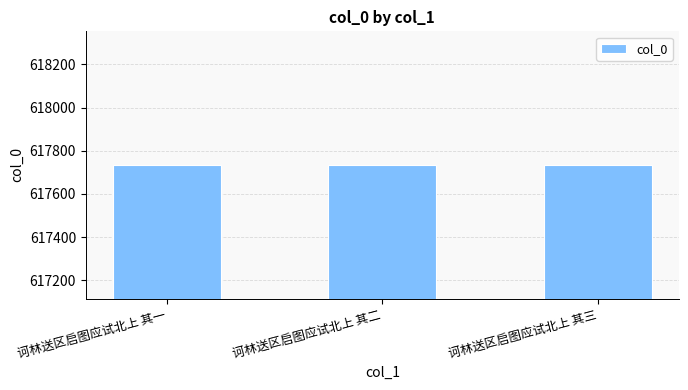

What is the greatest value displayed?

617735